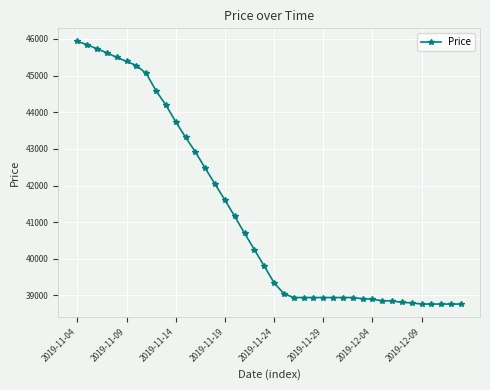

What is the maximum value shown in the chart?

45931.9